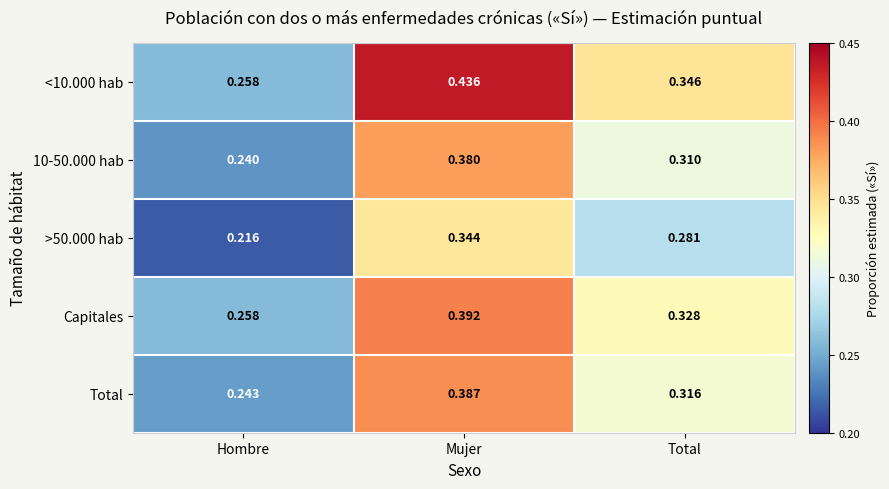

Which label corresponds to the smallest value in the chart?

Hombre